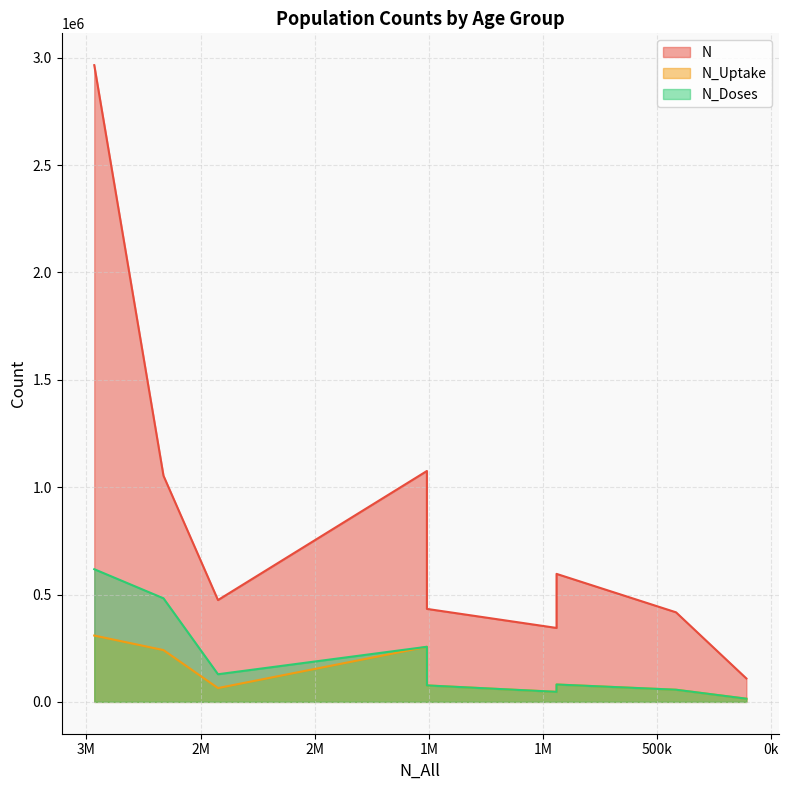

What is the maximum value for N_Uptake?

308987.7